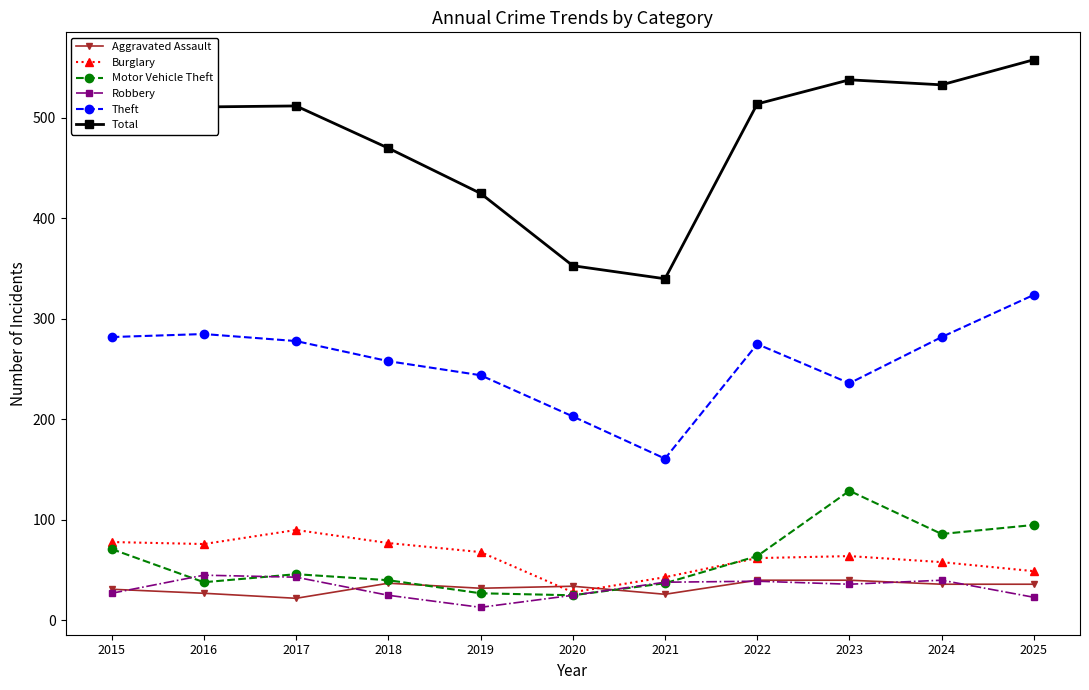

Which series has the widest spread of values?

Total